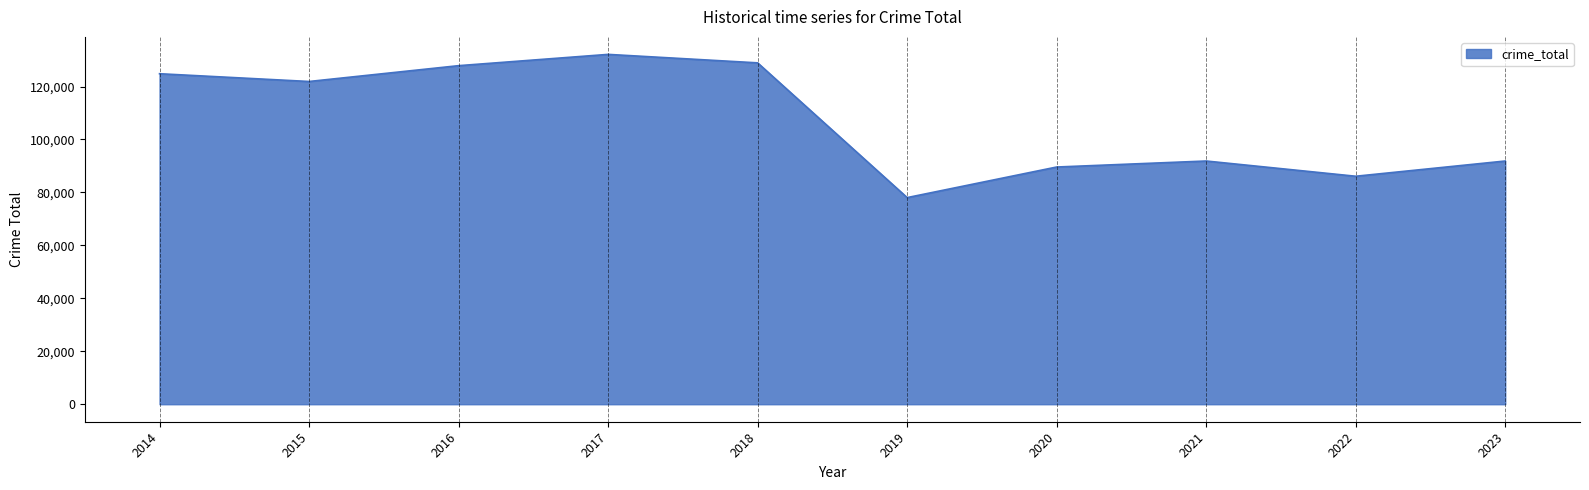

What is the difference between the second highest and second lowest values?

42825